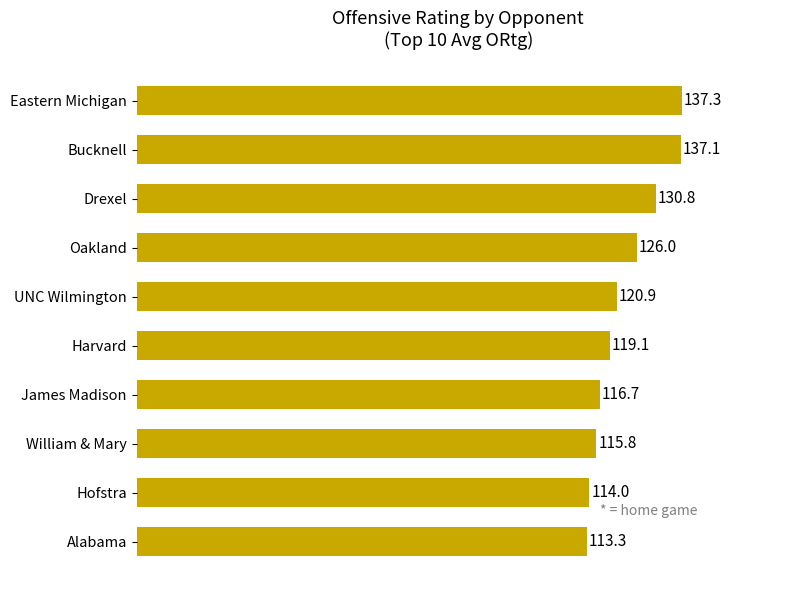

Reading bottom to top, what are all the values shown in this chart?

Alabama=113.3	Hofstra=114.0	William & Mary=115.8	James Madison=116.7	Harvard=119.1	UNC Wilmington=120.9	Oakland=126.0	Drexel=130.8	Bucknell=137.1	Eastern Michigan=137.3